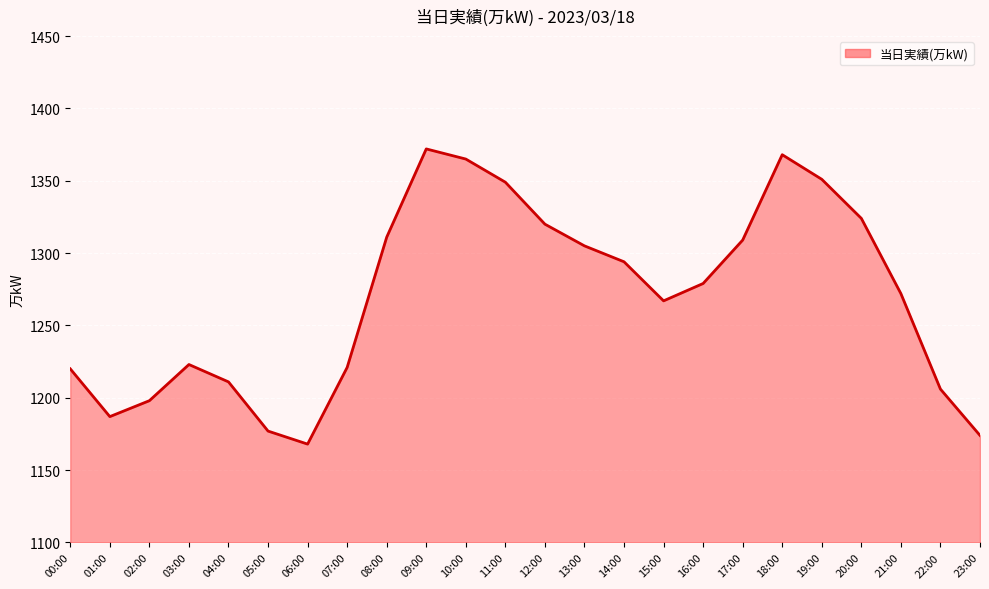

At which label does the data first exceed 1279?

08:00